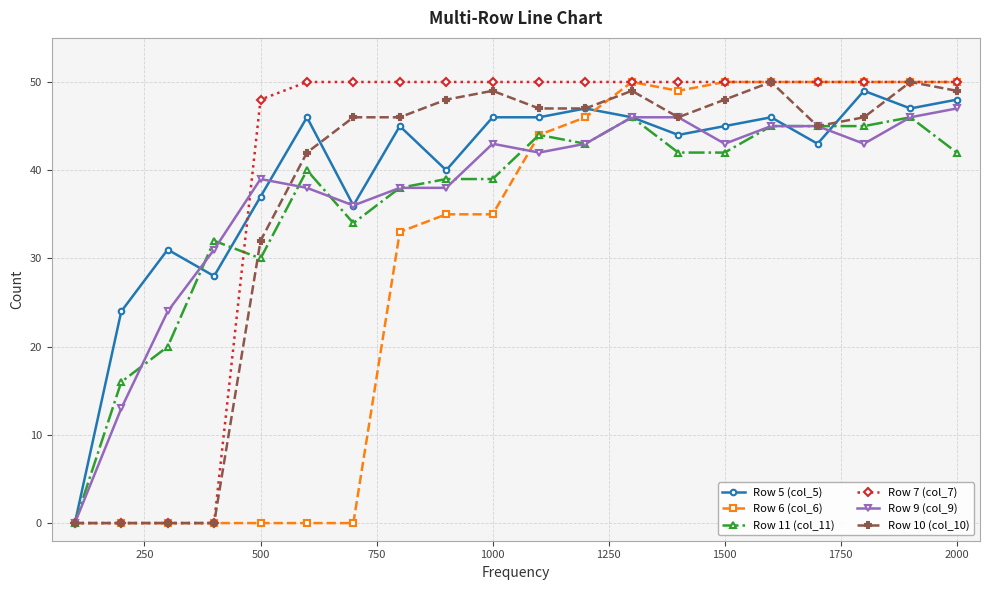

What is the value of the Row 7 (col_7) point at the 10th from the left?

50